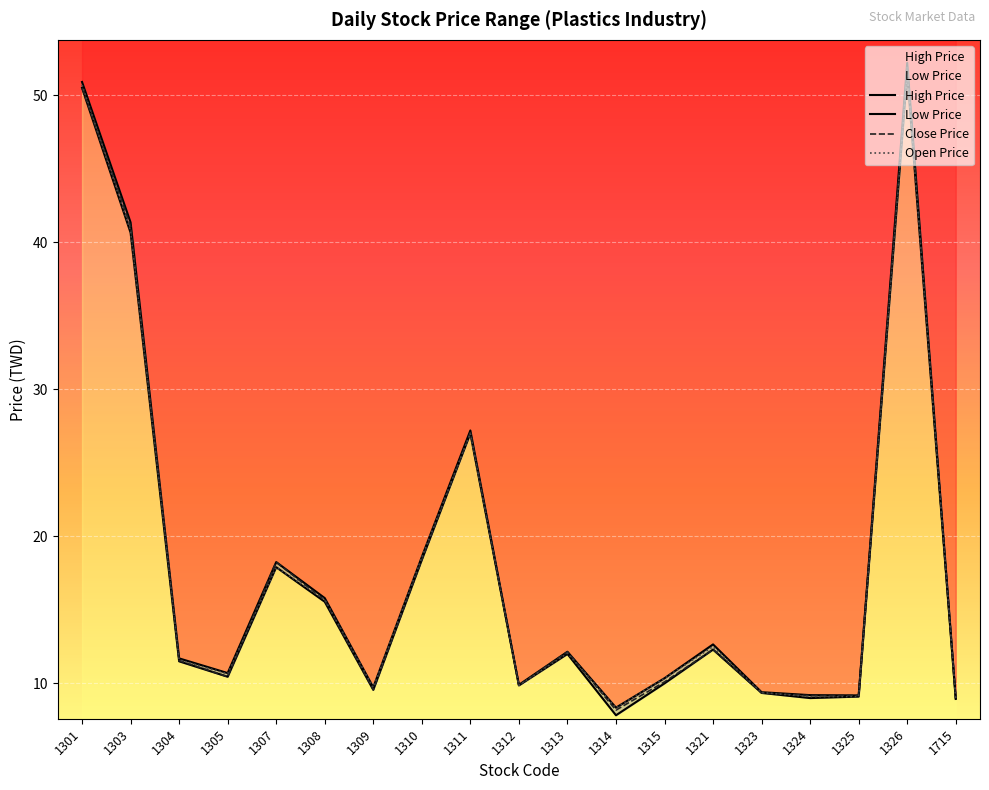

Which series has the largest range (max minus min)?

High Price